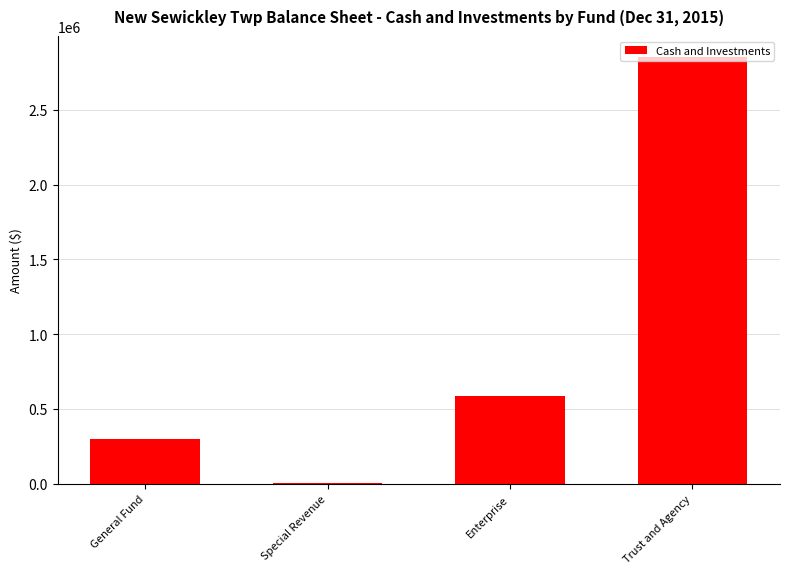

The value at Enterprise is 586270. True or false?

True